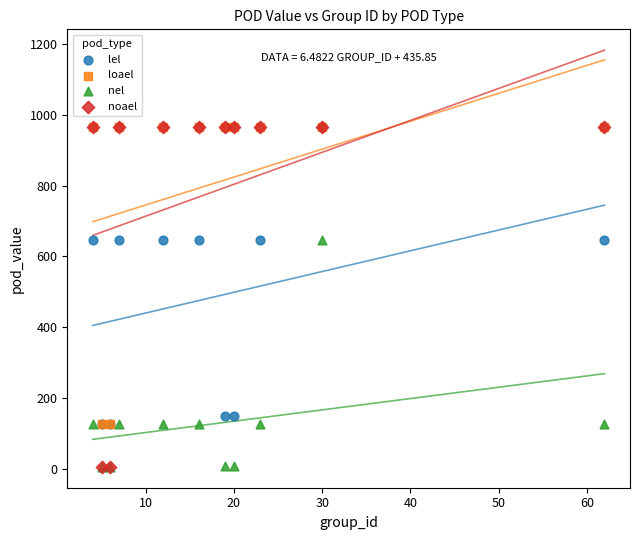

What are all the series names shown in the legend?

lel, loael, nel, noael